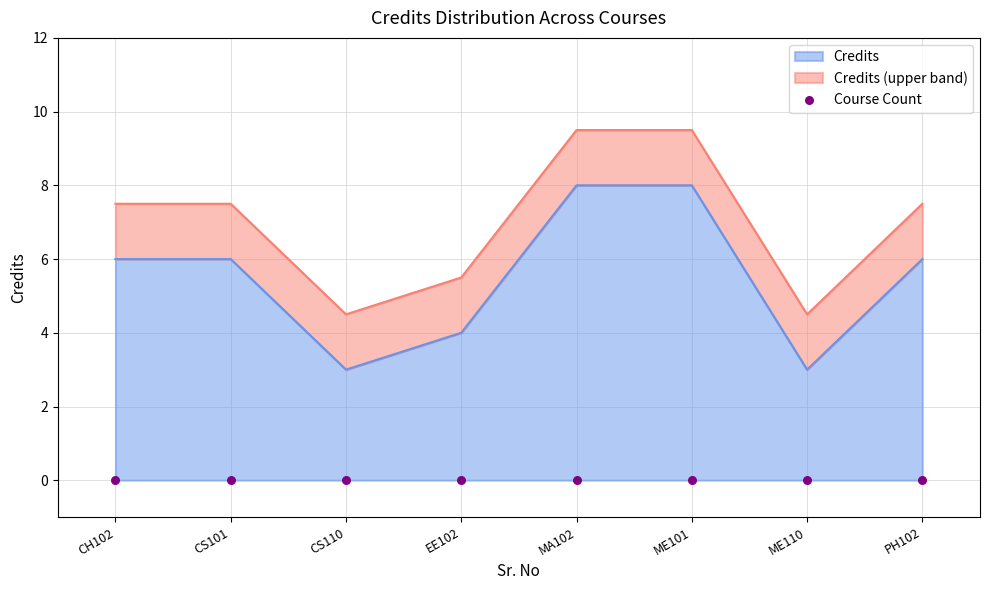

What is the lowest value of the Credits series?

3